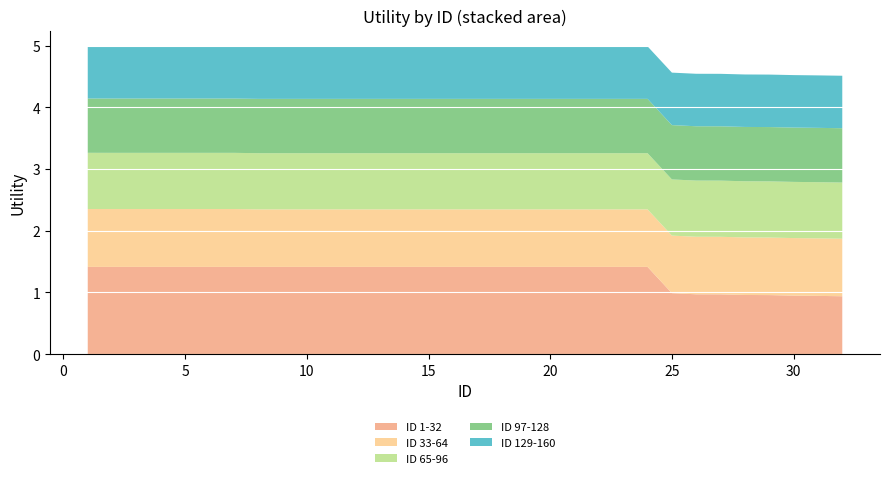

Reading left to right, transcribe all the data shown in this chart.

ID 1-32: 1=1.4	2=1.4	3=1.4	4=1.4	5=1.4	6=1.4	7=1.4	8=1.4	9=1.4	10=1.4	11=1.4	12=1.4	13=1.4	14=1.4	15=1.4	16=1.4	17=1.4	18=1.4	19=1.4	20=1.4	21=1.4	22=1.4	23=1.4	24=1.4	25=1.0	26=1.0	27=1.0	28=1.0	29=1.0	30=0.9	31=0.9	32=0.9
ID 33-64: 1=0.9	2=0.9	3=0.9	4=0.9	5=0.9	6=0.9	7=0.9	8=0.9	9=0.9	10=0.9	11=0.9	12=0.9	13=0.9	14=0.9	15=0.9	16=0.9	17=0.9	18=0.9	19=0.9	20=0.9	21=0.9	22=0.9	23=0.9	24=0.9	25=0.9	26=0.9	27=0.9	28=0.9	29=0.9	30=0.9	31=0.9	32=0.9
ID 65-96: 1=0.9	2=0.9	3=0.9	4=0.9	5=0.9	6=0.9	7=0.9	8=0.9	9=0.9	10=0.9	11=0.9	12=0.9	13=0.9	14=0.9	15=0.9	16=0.9	17=0.9	18=0.9	19=0.9	20=0.9	21=0.9	22=0.9	23=0.9	24=0.9	25=0.9	26=0.9	27=0.9	28=0.9	29=0.9	30=0.9	31=0.9	32=0.9
ID 97-128: 1=0.9	2=0.9	3=0.9	4=0.9	5=0.9	6=0.9	7=0.9	8=0.9	9=0.9	10=0.9	11=0.9	12=0.9	13=0.9	14=0.9	15=0.9	16=0.9	17=0.9	18=0.9	19=0.9	20=0.9	21=0.9	22=0.9	23=0.9	24=0.9	25=0.9	26=0.9	27=0.9	28=0.9	29=0.9	30=0.9	31=0.9	32=0.9
ID 129-160: 1=0.8	2=0.8	3=0.8	4=0.8	5=0.8	6=0.8	7=0.8	8=0.8	9=0.8	10=0.8	11=0.8	12=0.8	13=0.8	14=0.8	15=0.8	16=0.8	17=0.8	18=0.8	19=0.8	20=0.8	21=0.8	22=0.8	23=0.8	24=0.8	25=0.8	26=0.8	27=0.8	28=0.8	29=0.8	30=0.8	31=0.8	32=0.8